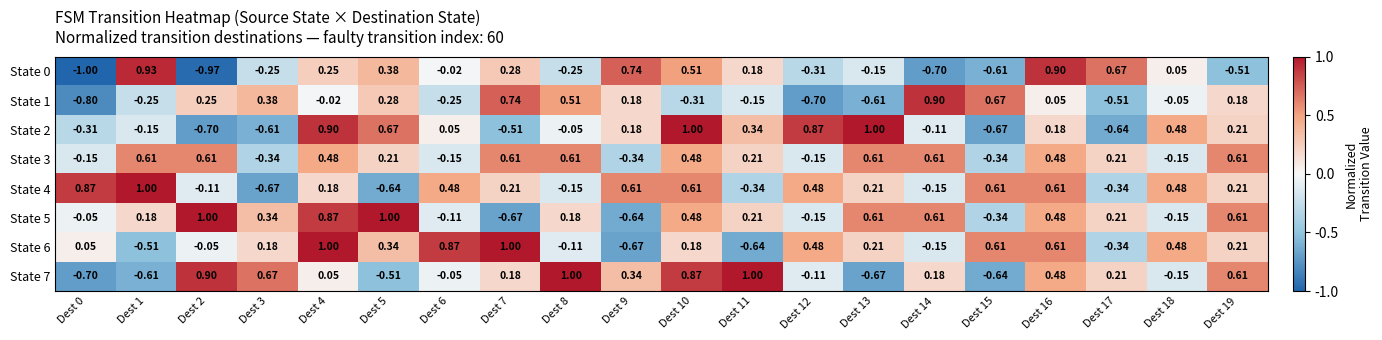

Is the value of State 5 at Dest 7 greater than the value of State 4 at Dest 13?

No